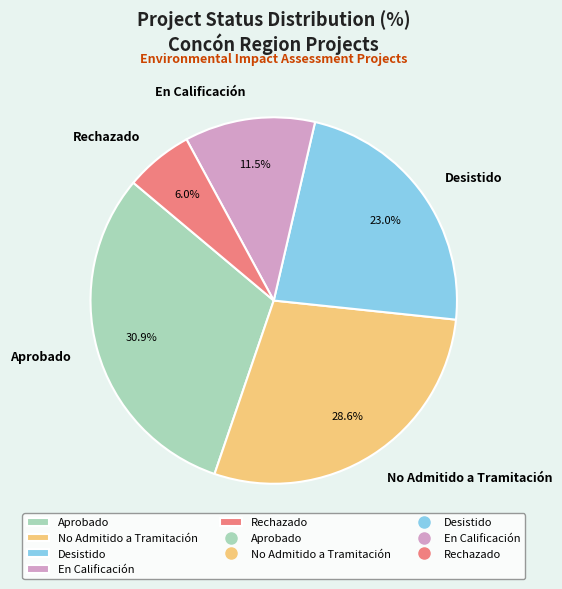

Does any single category account for the majority?

No